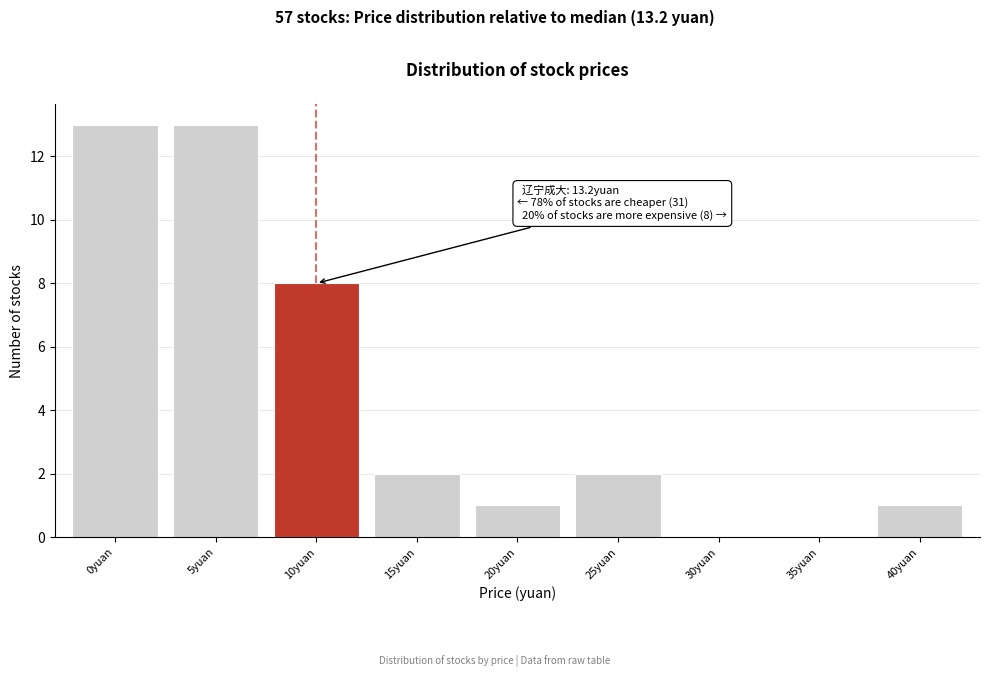

Reading right to left, list all the values displayed in this chart.

40yuan=1	35yuan=0	30yuan=0	25yuan=2	20yuan=1	15yuan=2	10yuan=8	5yuan=13	0yuan=13